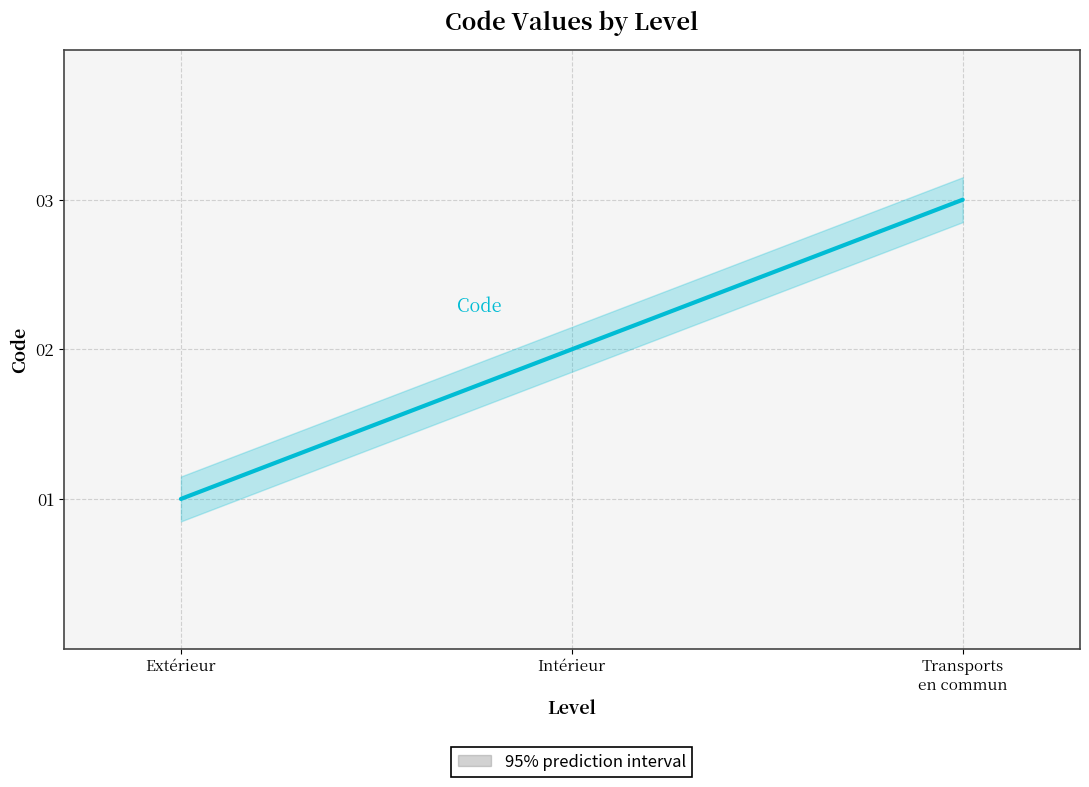

What is the difference between the maximum and second lowest values?

1